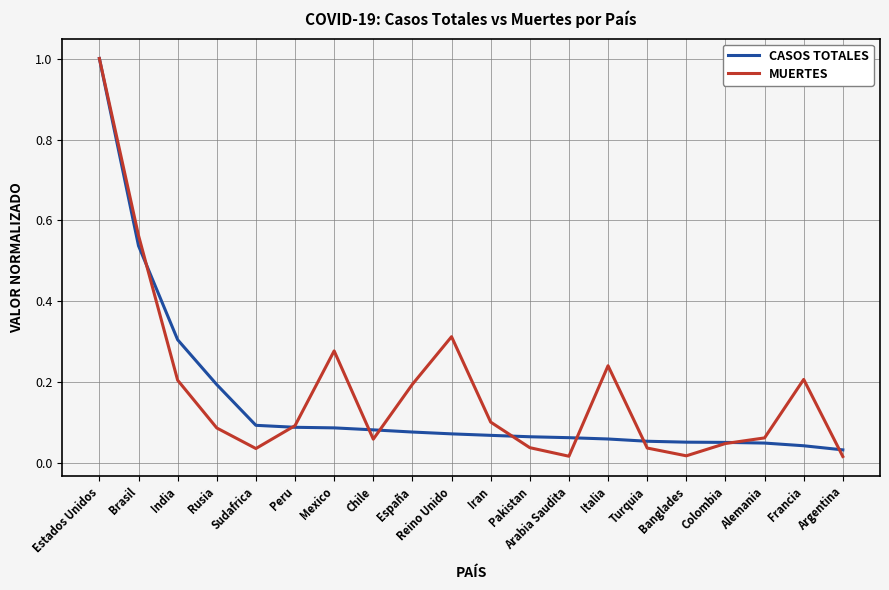

What is the greatest value displayed?

1.0